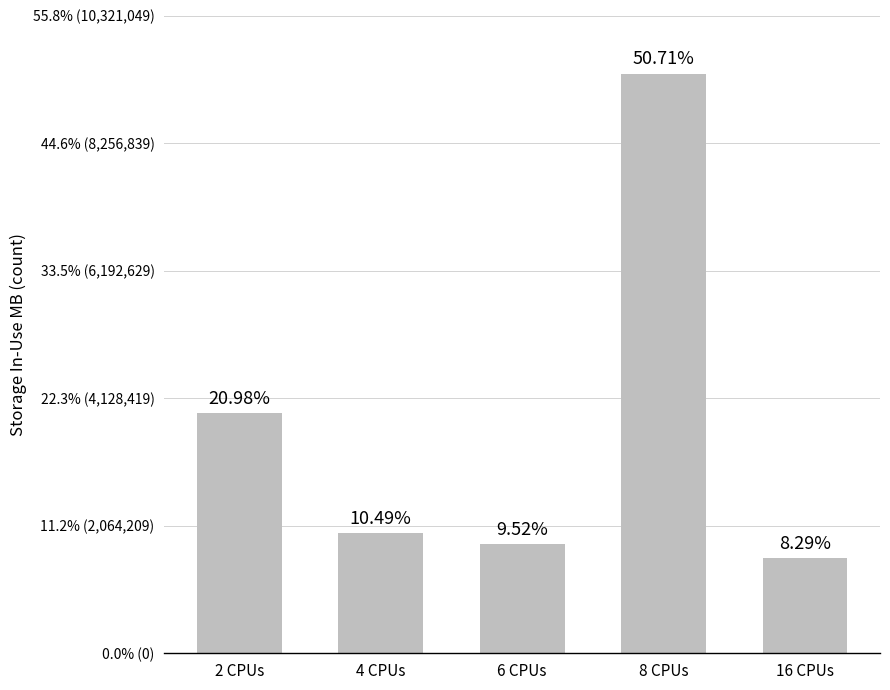

Does the chart contain any negative values?

No